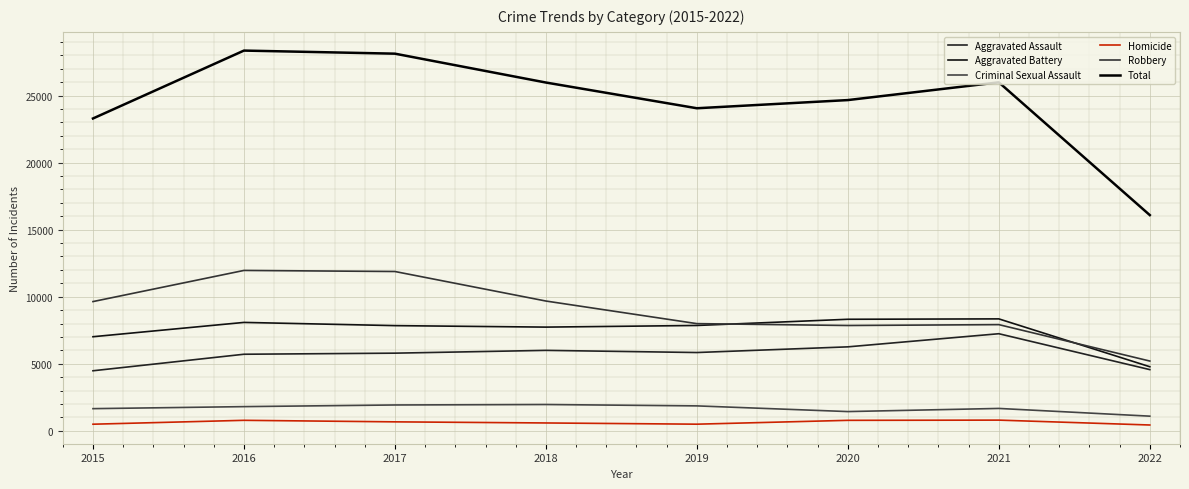

Is this an area chart (filled region under the line)?

No